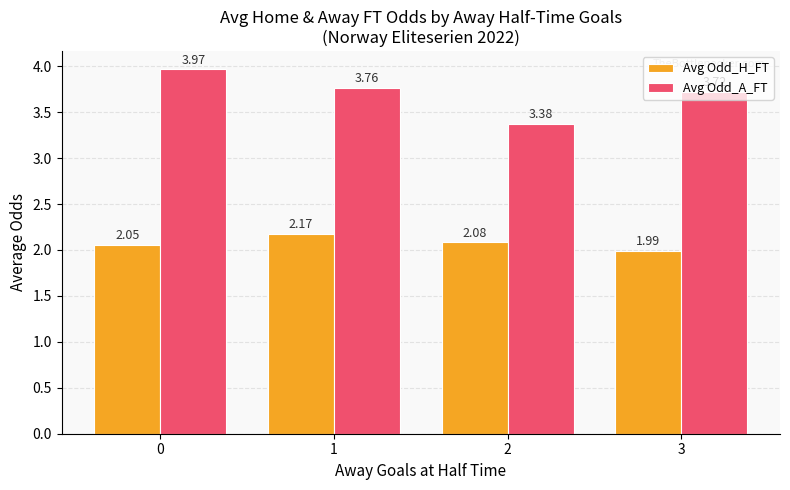

What is the sum of all Avg Odd_H_FT values?

8.3